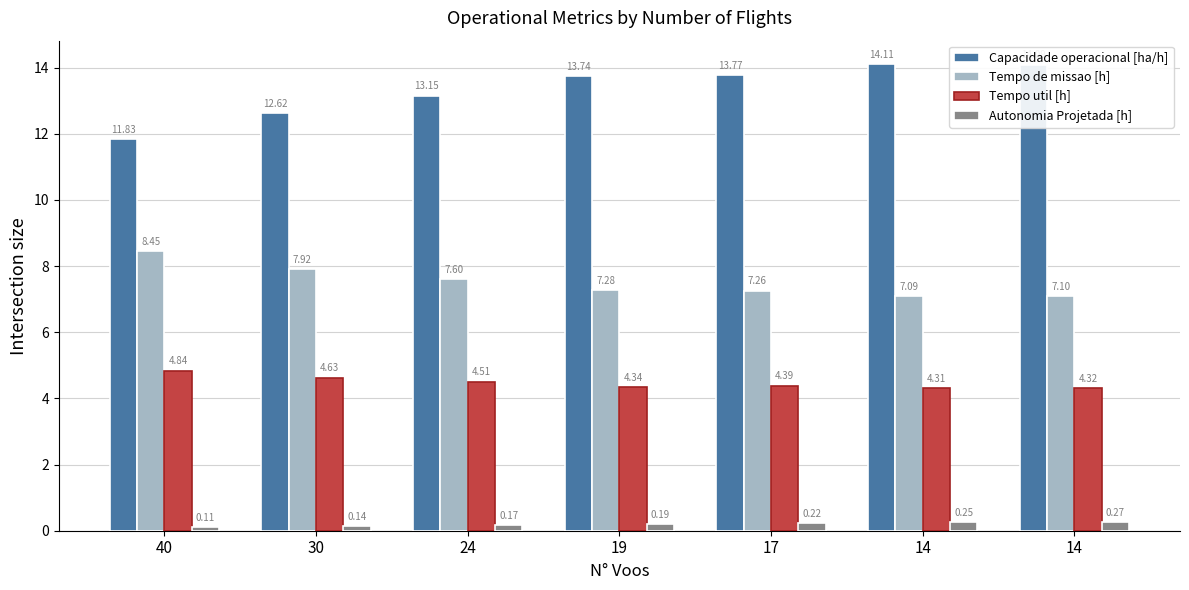

Between 14 and 24, which is larger?

14